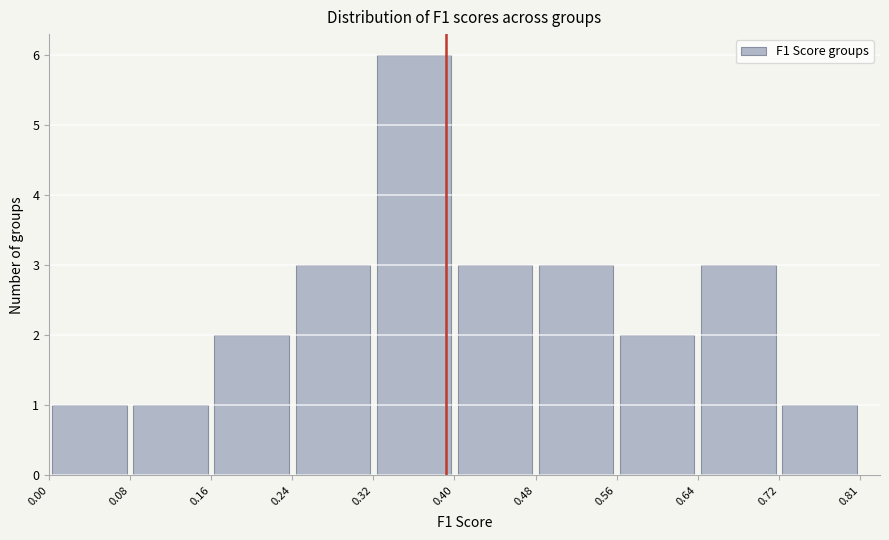

Reading left to right, transcribe this chart: for each bar, give the range it covers on the x-axis and its height. The values are not printed on the chart, so give them approximately, as read against the axis.

0.00 to 0.08: 1
0.08 to 0.16: 1
0.16 to 0.24: 2
0.24 to 0.32: 3
0.32 to 0.40: 6
0.40 to 0.48: 3
0.48 to 0.56: 3
0.56 to 0.64: 2
0.64 to 0.72: 3
0.72 to 0.81: 1